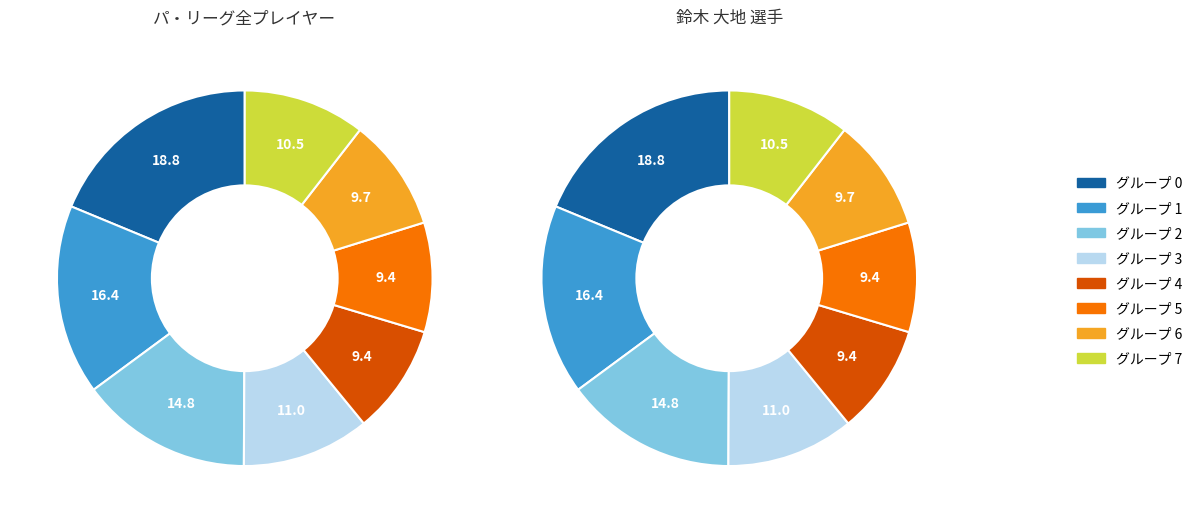

Combined, do 1.1 and 3.0 account for over 50%?

No